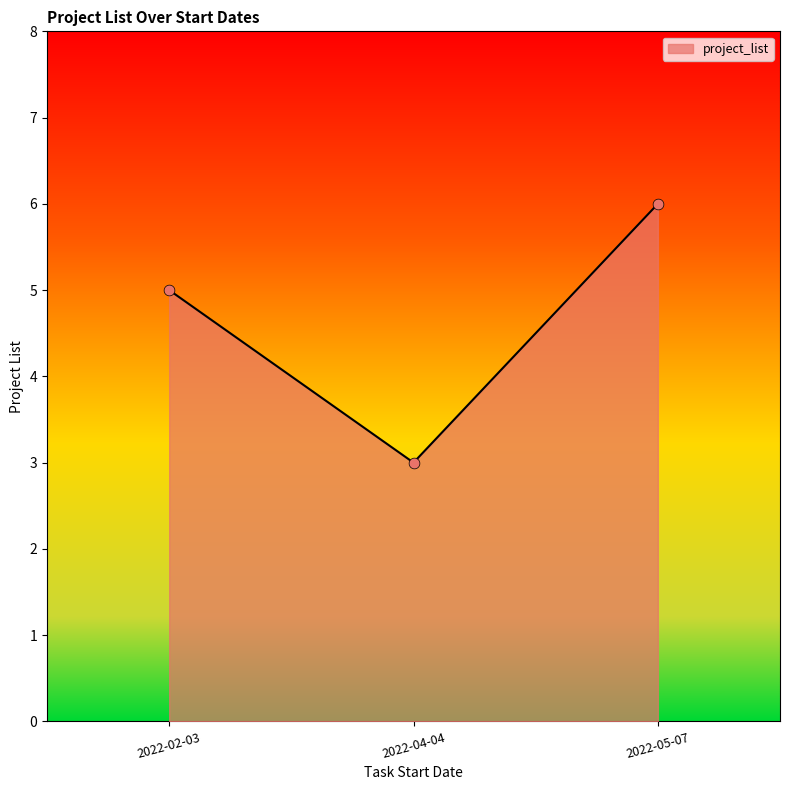

Which has a higher value, 2022-04-04 or 2022-02-03?

2022-02-03